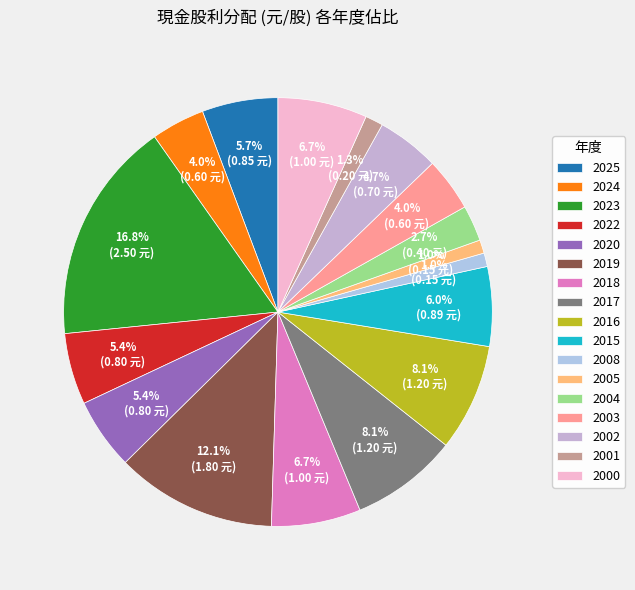

How many segments does this pie chart have?

17